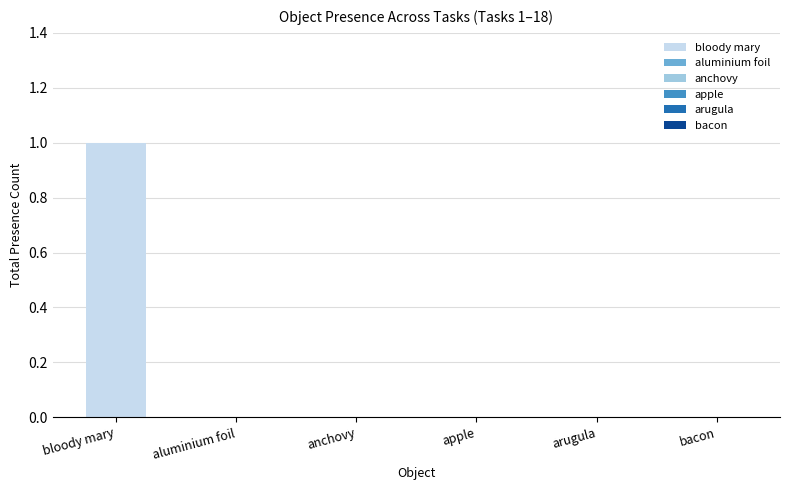

Count the number of data series in this chart.

6